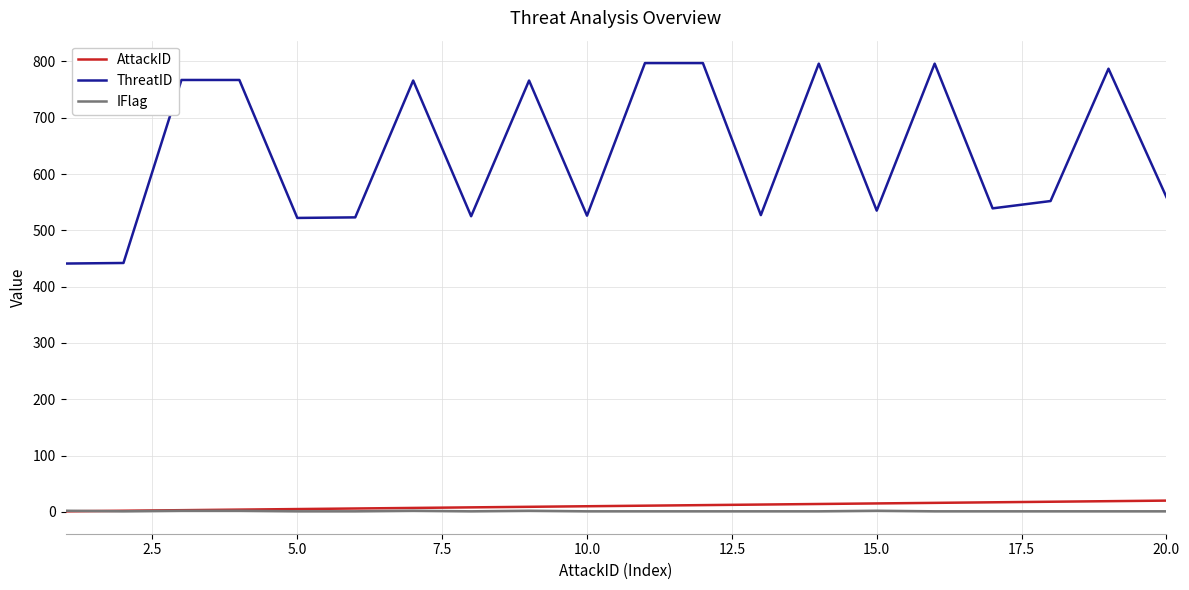

Does the chart display data point markers on the line(s)?

No